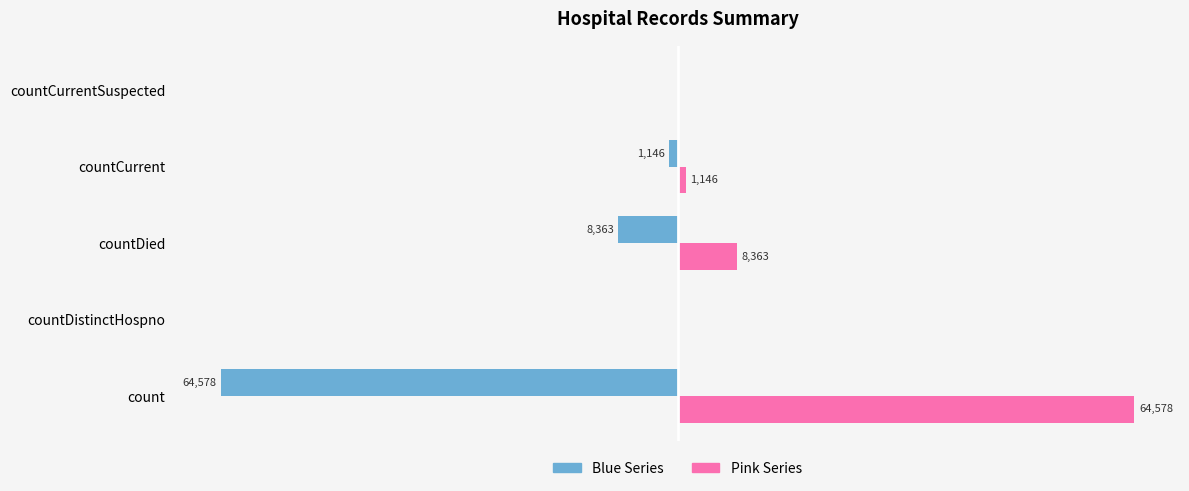

Is the value of Blue Series at countDied greater than the value of Pink Series at countCurrentSuspected?

No